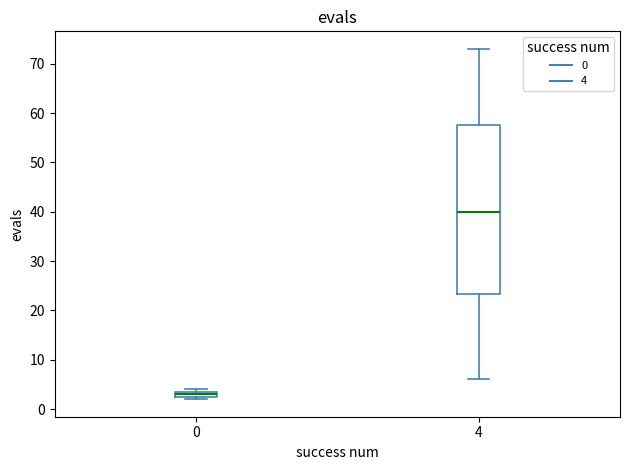

Where does the upper whisker of the box at x = 4 end on the y-axis? The values are not printed on the chart, so give them approximately, as read against the axis.

73